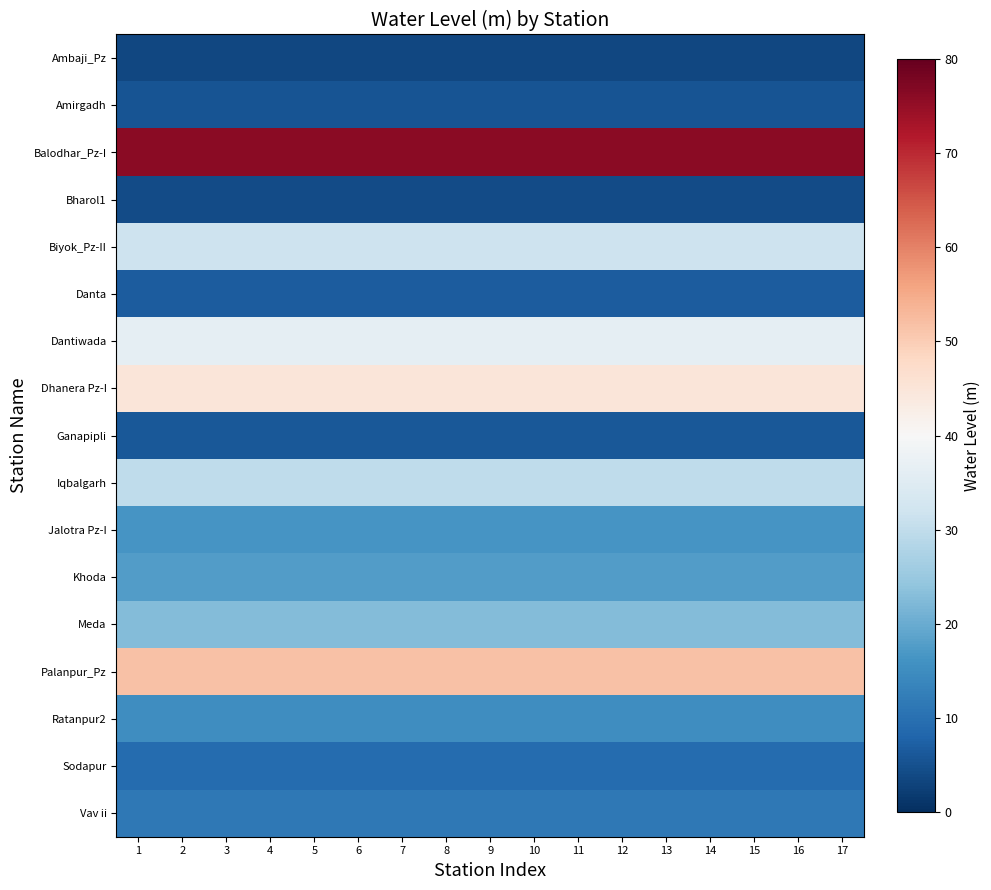

What is the difference between the highest and lowest values at 10?

72.7